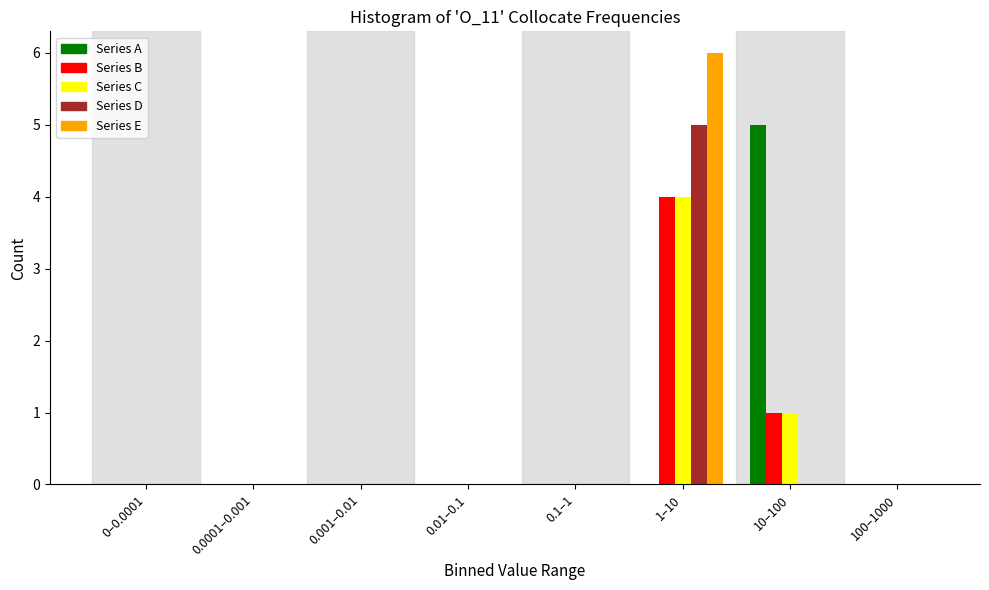

What is the sum of all Series B values?

5